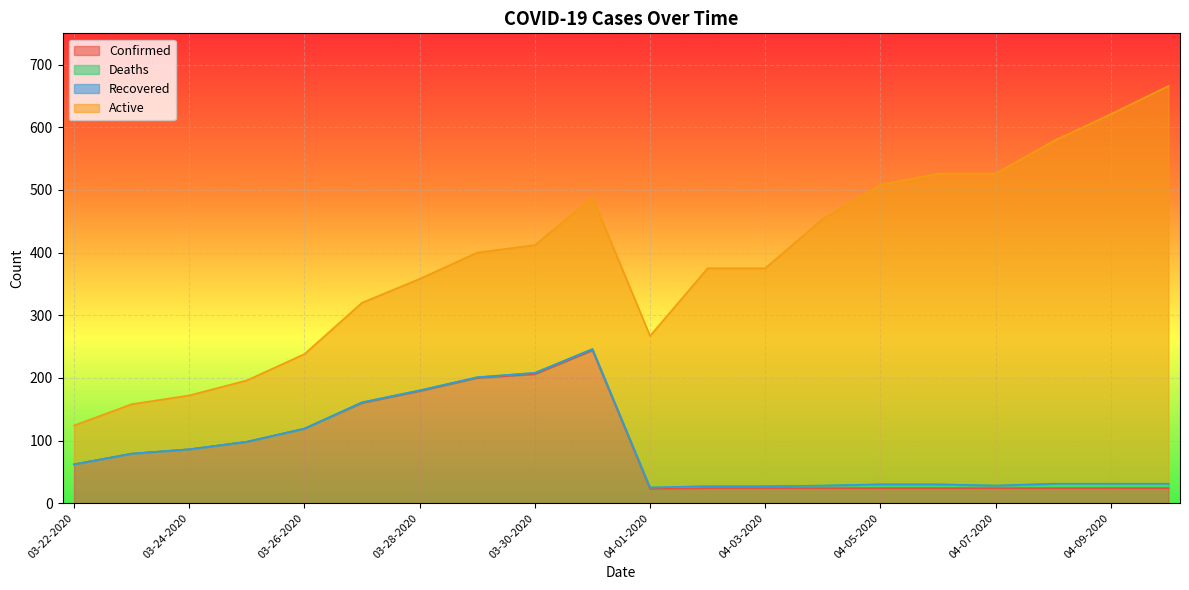

What is the label of the 8th point from the right?

04-03-2020